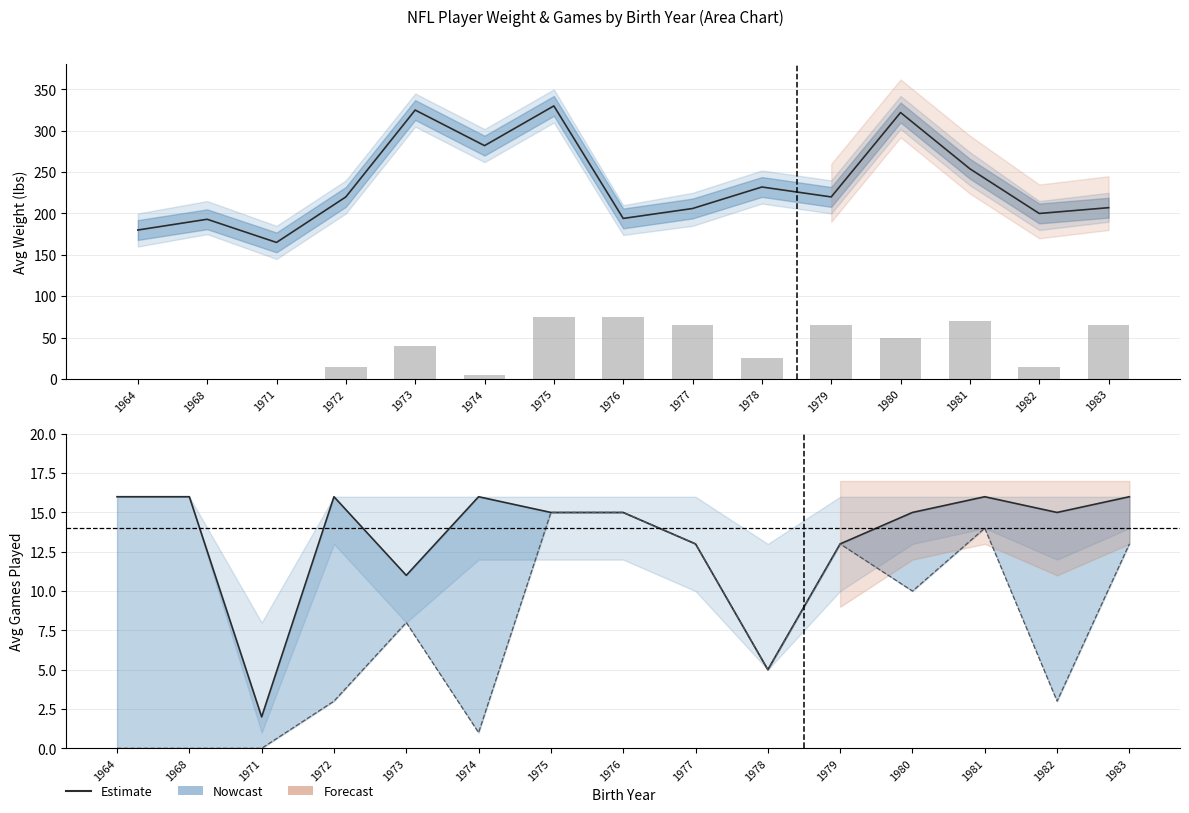

At which label does Avg GS reach its peak?

1975